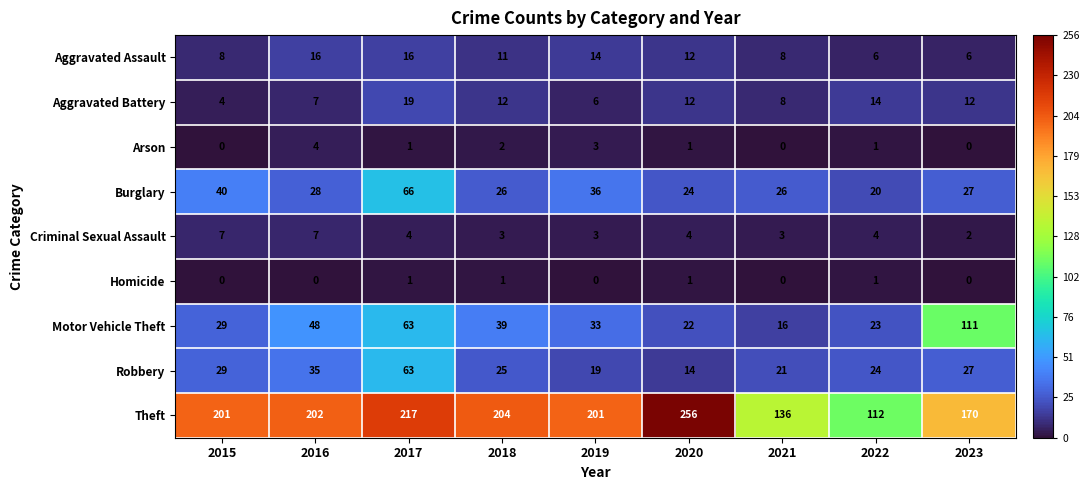

At which label is Robbery closest to 38?

2016